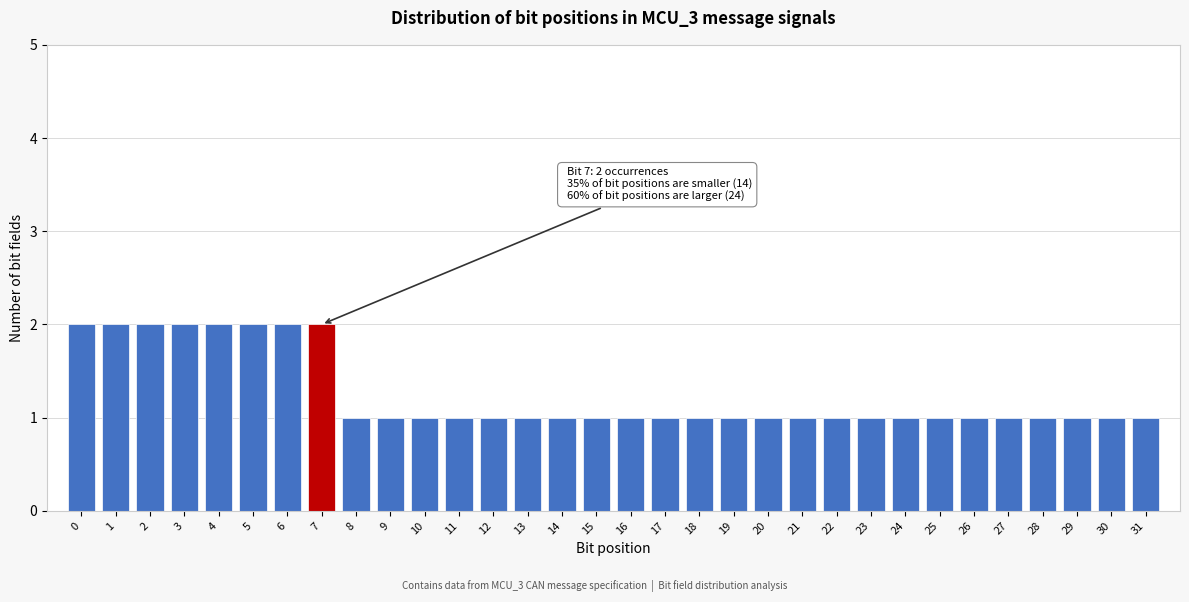

What is the value of the 7th bar from the left?

2